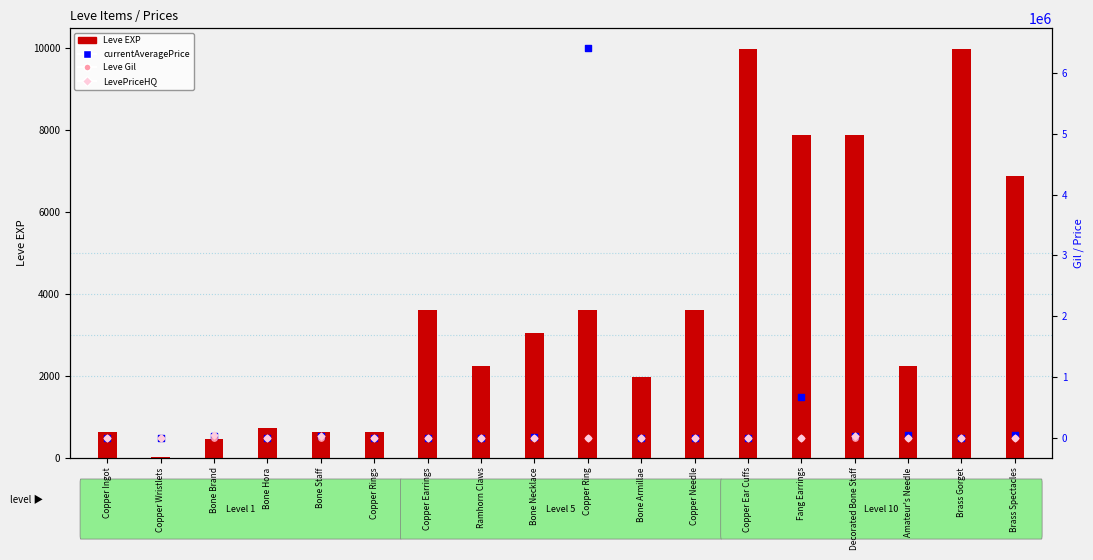

What is the total value across all series at Bone Staff?

63466